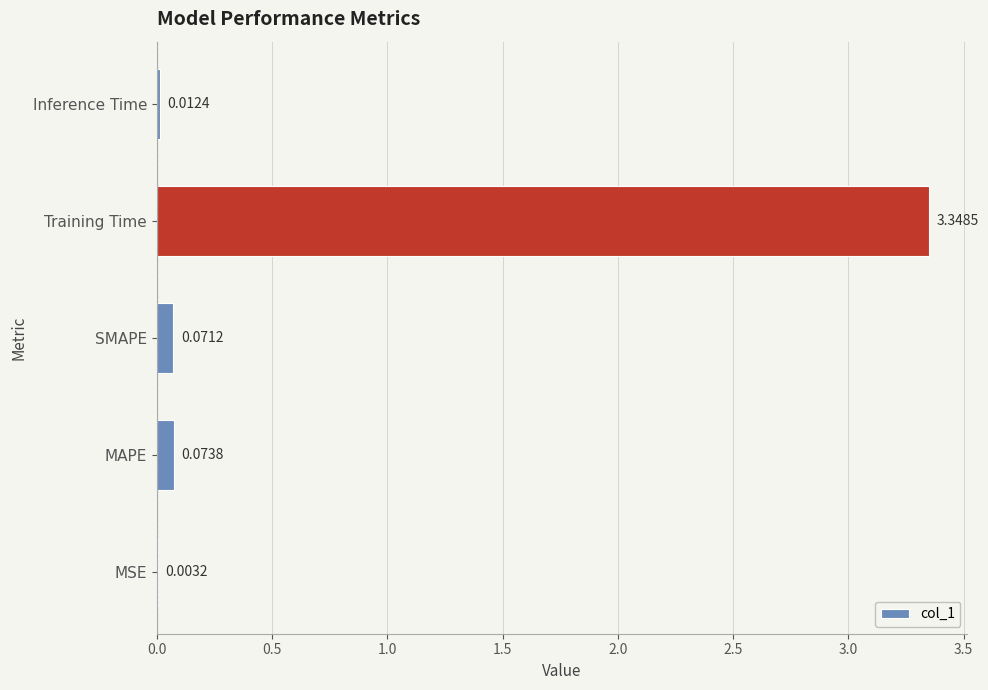

What is the sum of all values?

3.5